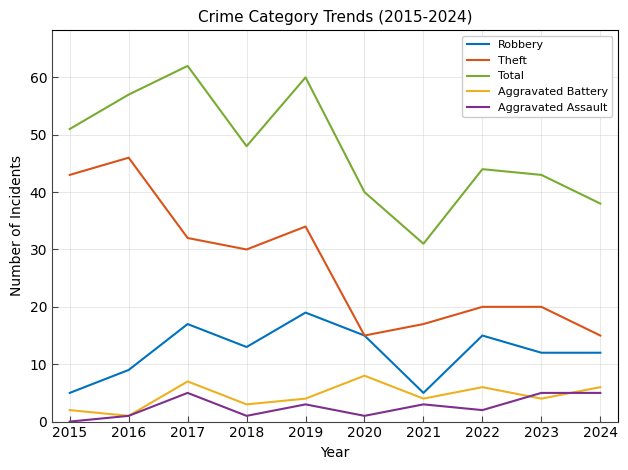

Reading right to left, what are all the values shown in this chart?

Robbery: 2024=12	2023=12	2022=15	2021=5	2020=15	2019=19	2018=13	2017=17	2016=9	2015=5
Theft: 2024=15	2023=20	2022=20	2021=17	2020=15	2019=34	2018=30	2017=32	2016=46	2015=43
Total: 2024=38	2023=43	2022=44	2021=31	2020=40	2019=60	2018=48	2017=62	2016=57	2015=51
Aggravated Battery: 2024=6	2023=4	2022=6	2021=4	2020=8	2019=4	2018=3	2017=7	2016=1	2015=2
Aggravated Assault: 2024=5	2023=5	2022=2	2021=3	2020=1	2019=3	2018=1	2017=5	2016=1	2015=0